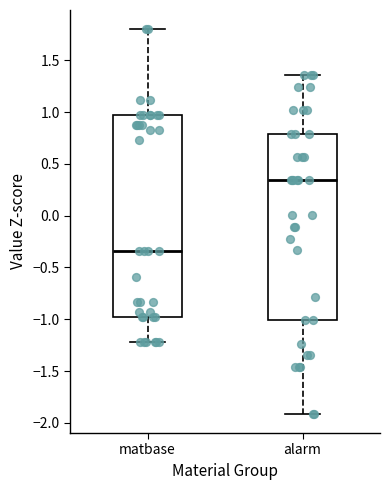

Which box is the tallest, from its lower edge to its upper edge?

matbase